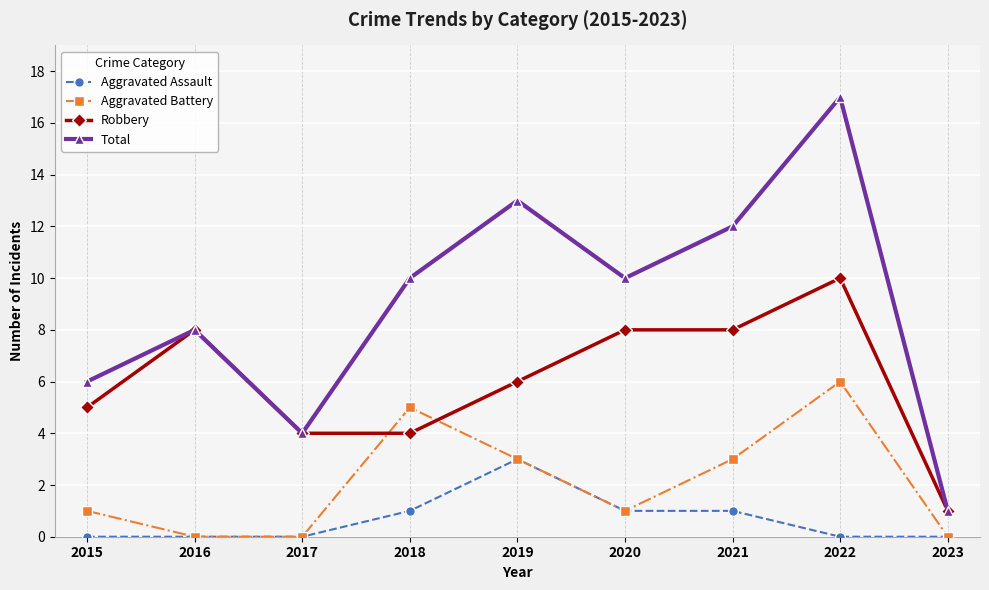

What is the difference between the highest and lowest values at 2015?

6